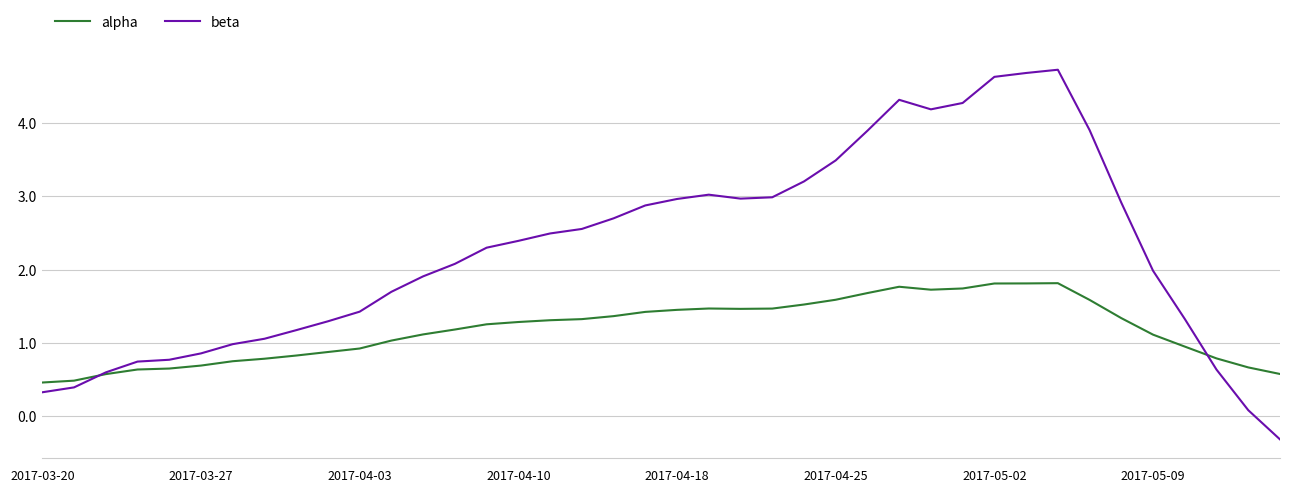

Rank the series by their average value, from highest to lowest.

beta, alpha